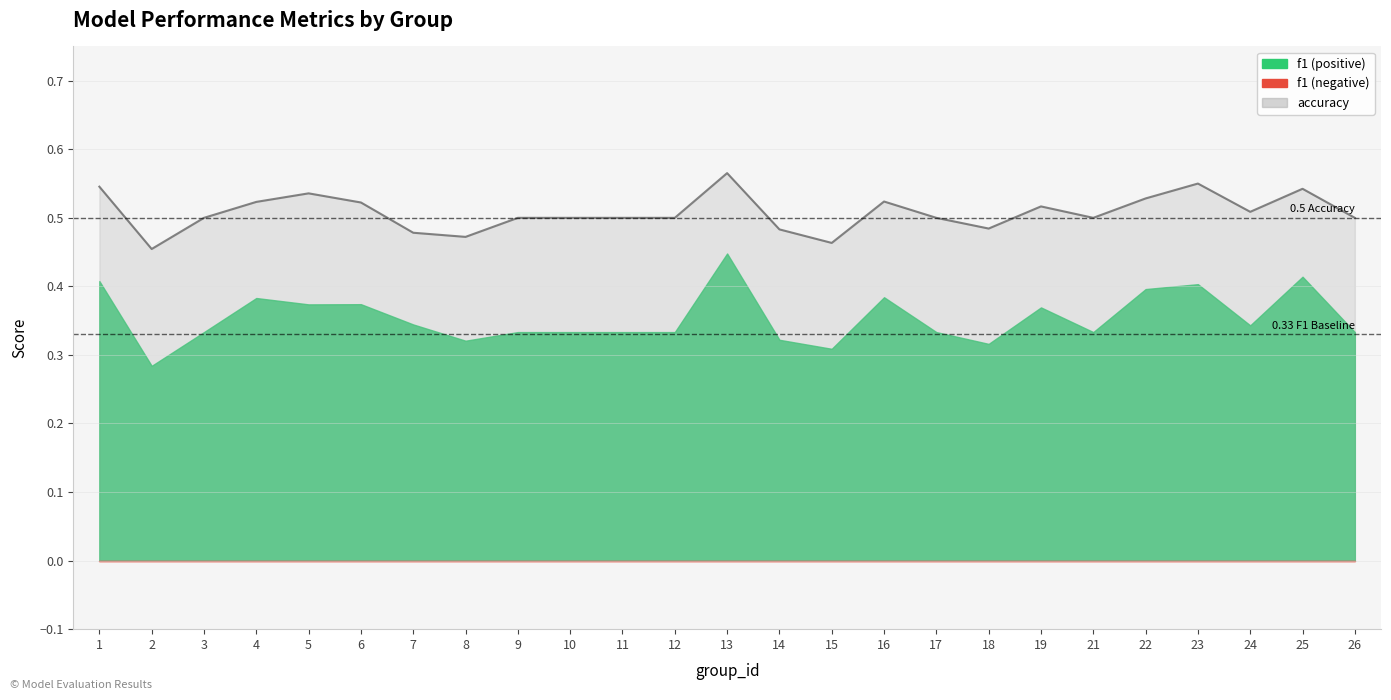

Is it true that the value at 6 is 0.5?

True